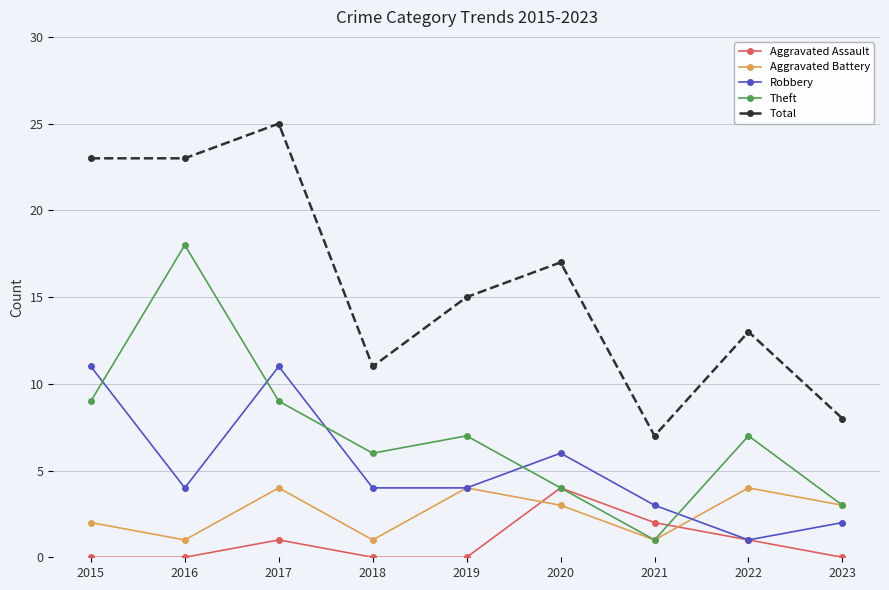

Is the value of Aggravated Battery at 2019 greater than the value of Aggravated Assault at 2022?

Yes